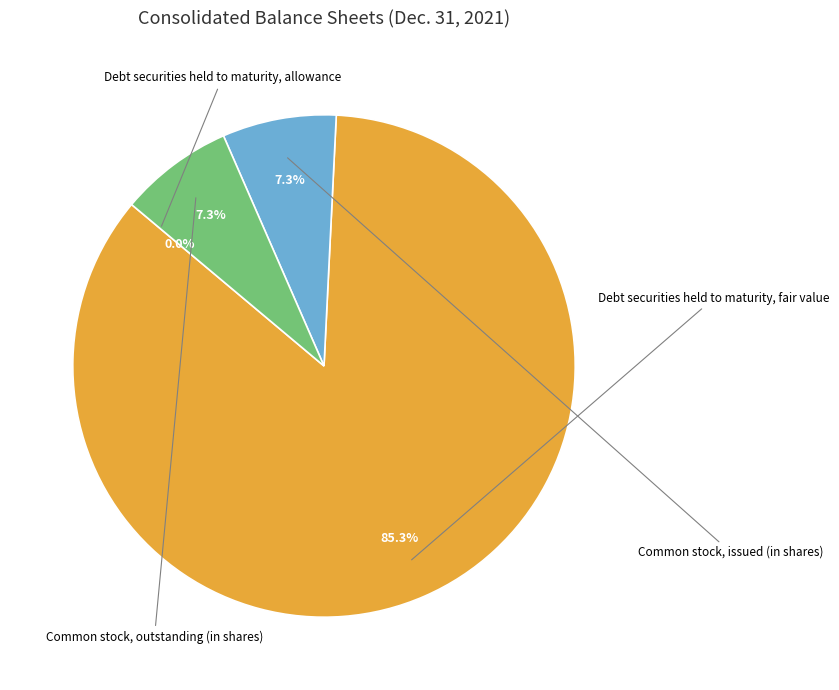

True or false: Common stock, issued (in shares) accounts for 20% of the total.

False